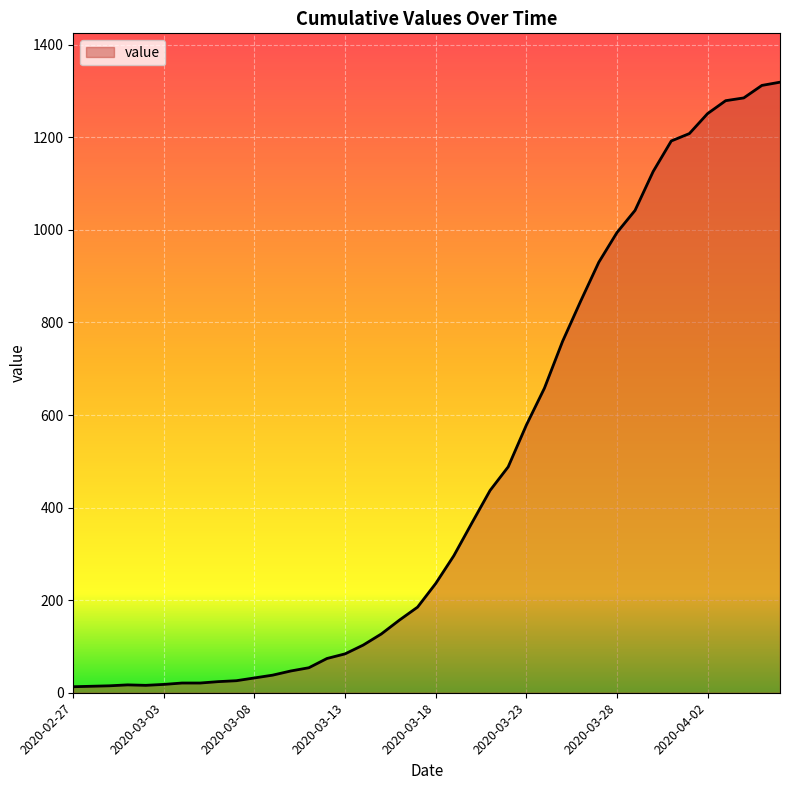

Does the chart have visible grid lines?

Yes